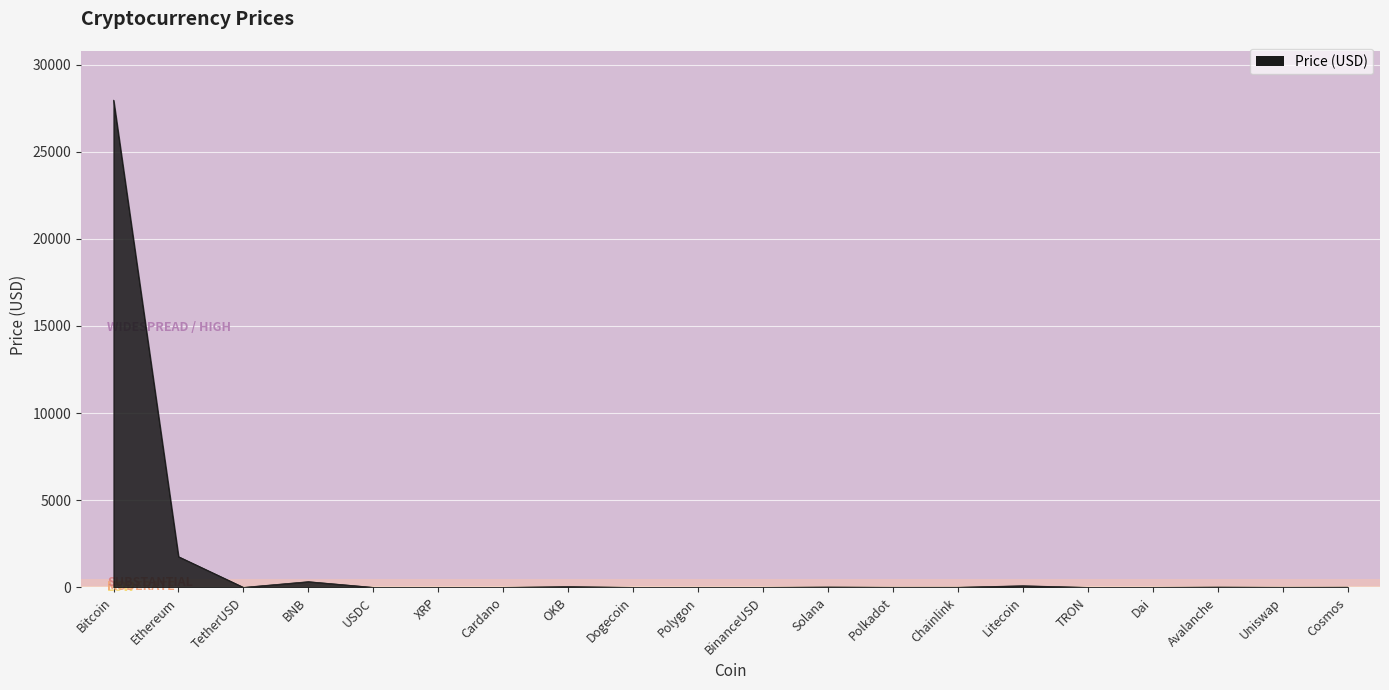

Which has a higher value, Solana or Ethereum?

Ethereum